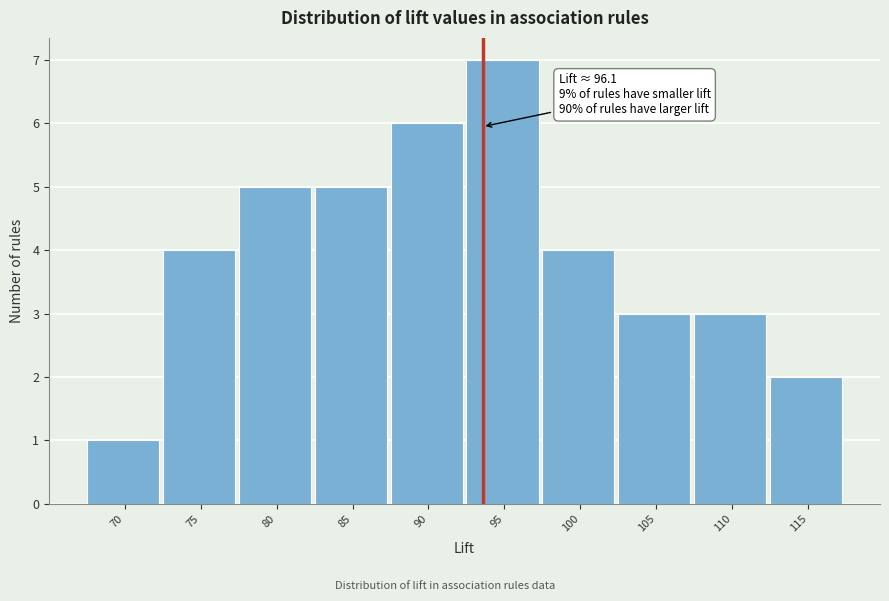

Reading left to right, transcribe all the data shown in this chart.

1	4	5	5	6	7	4	3	3	2